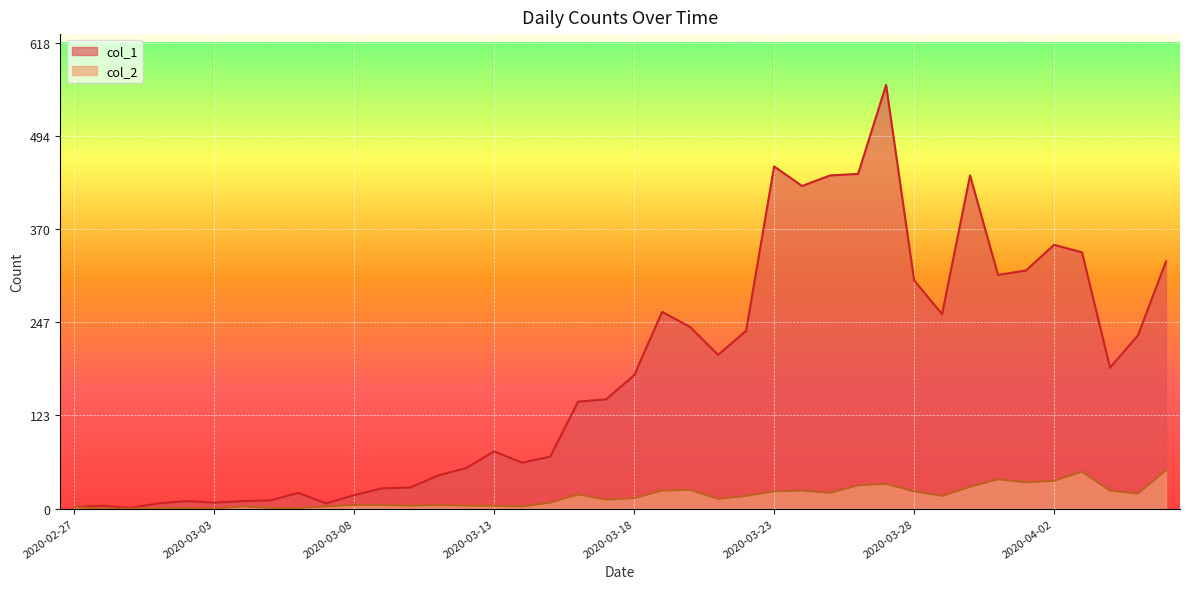

How many interior local peaks does the col_1 series have?

9